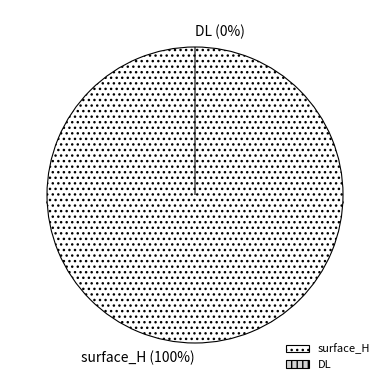

What is the total percentage of surface_H and DL?

100.0%